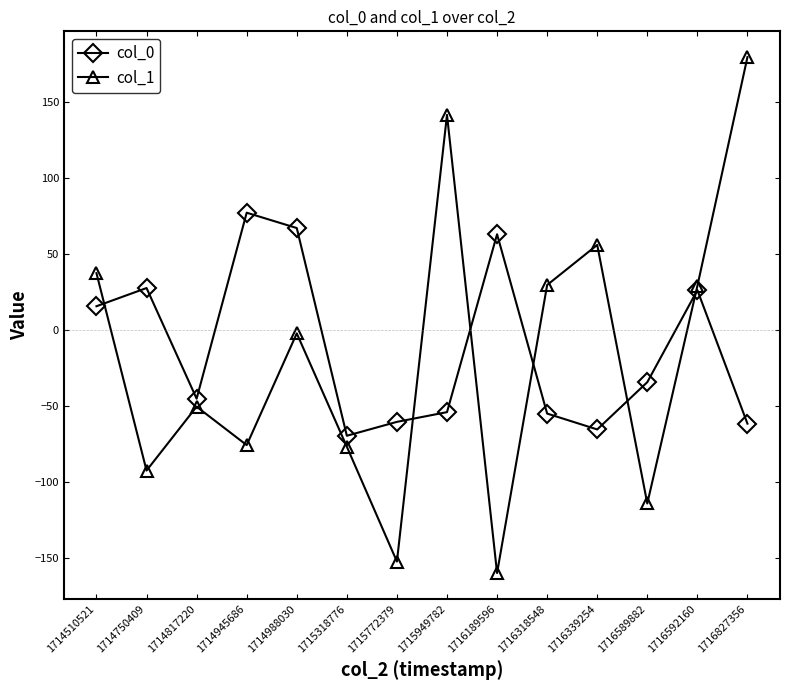

True or false: col_1 has more than 2 interior local peaks.

True